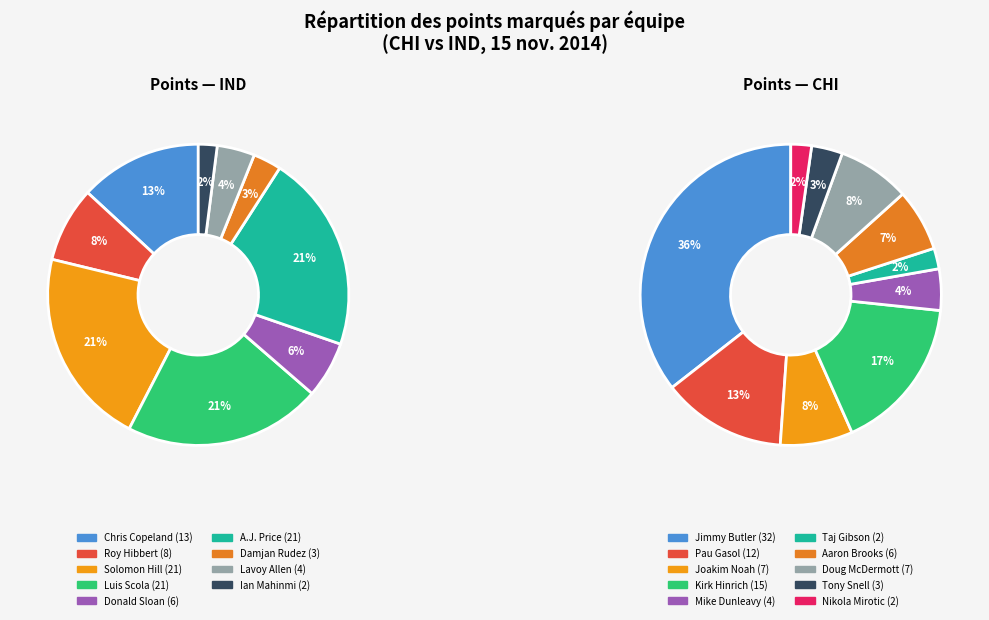

Rank the categories by value from lowest to highest.

Ian Mahinmi, Taj Gibson, Nikola Mirotic, Damjan Rudez, Tony Snell, Lavoy Allen, Mike Dunleavy, Donald Sloan, Aaron Brooks, Joakim Noah, Doug McDermott, Roy Hibbert, Pau Gasol, Chris Copeland, Kirk Hinrich, Solomon Hill, Luis Scola, A.J. Price, Jimmy Butler